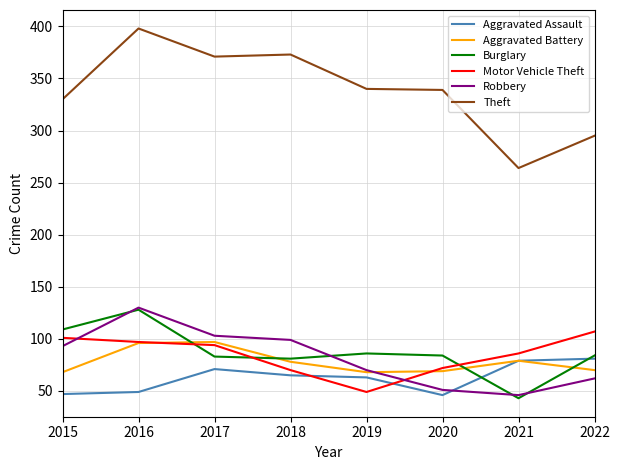

Which category has the highest value across all series?

2016